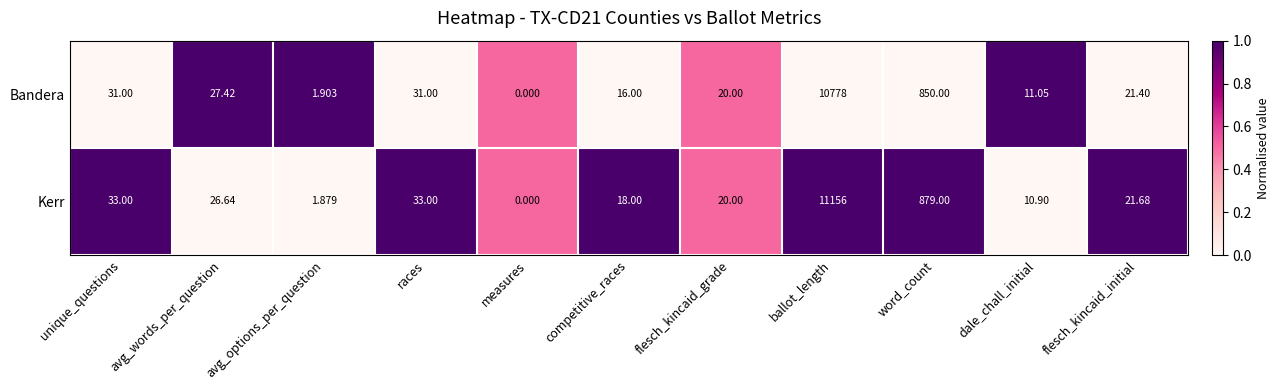

At which category is the sum across all series the highest?

ballot_length